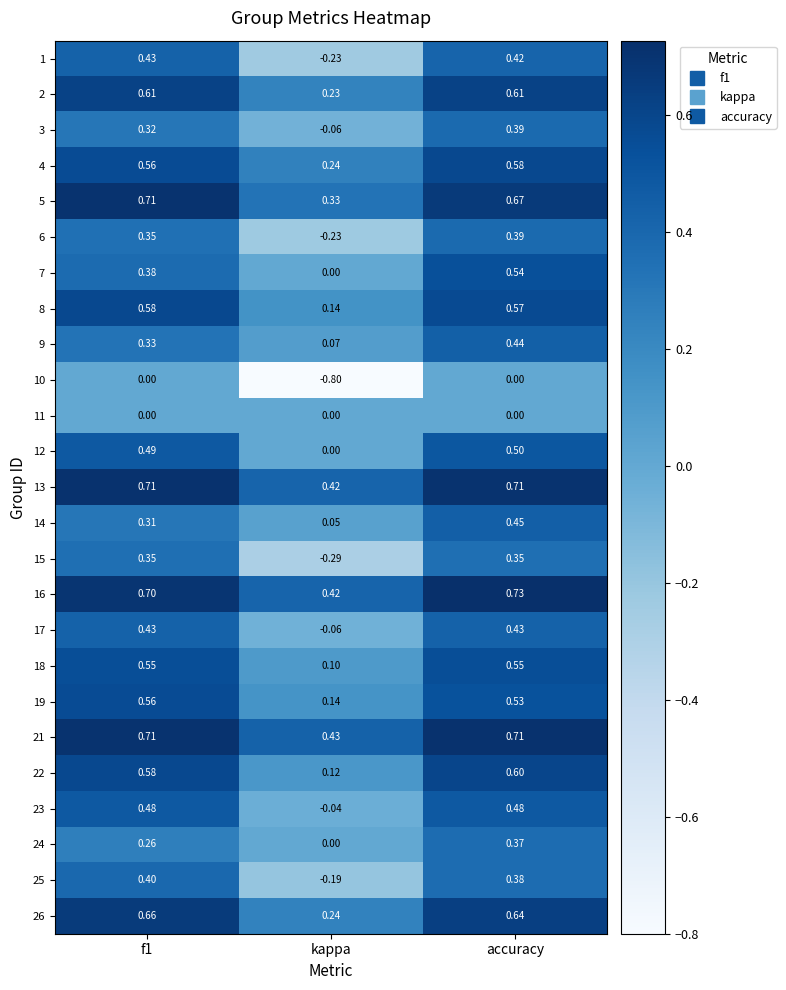

What is the maximum value shown in the chart?

0.7